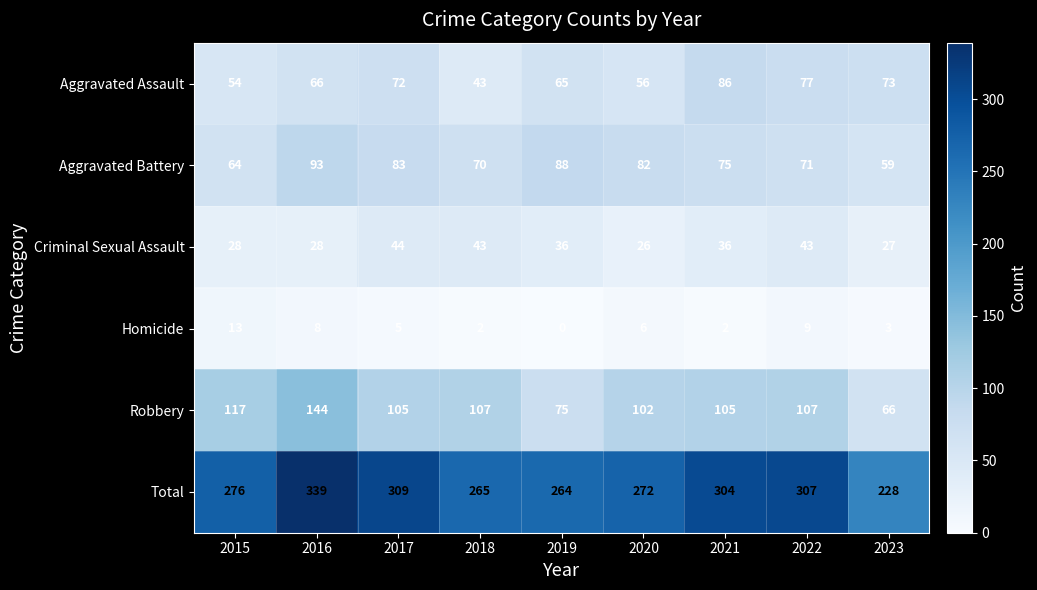

Which series changed the most between 2018 and 2023?

Robbery